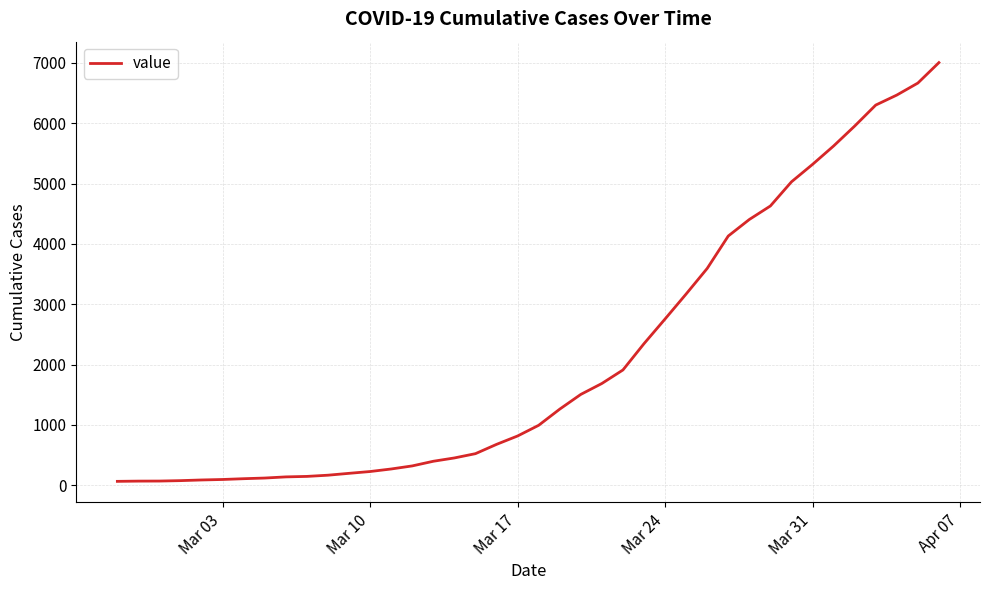

What is the maximum value shown in the chart?

7005